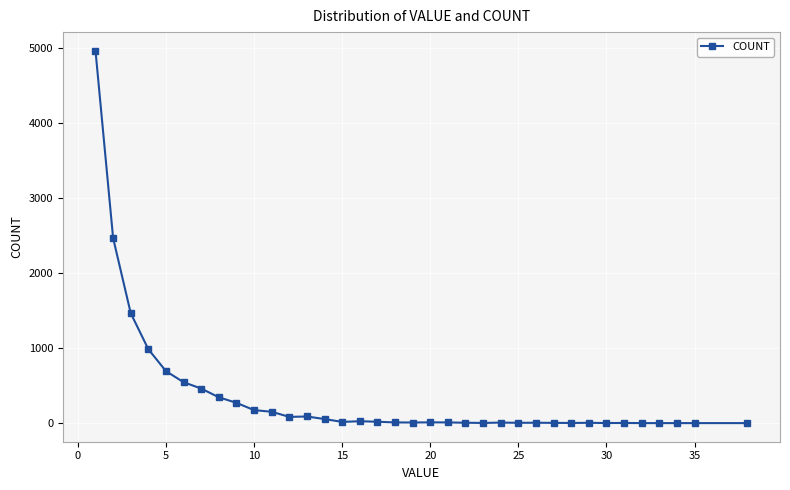

What is the greatest value displayed?

4962